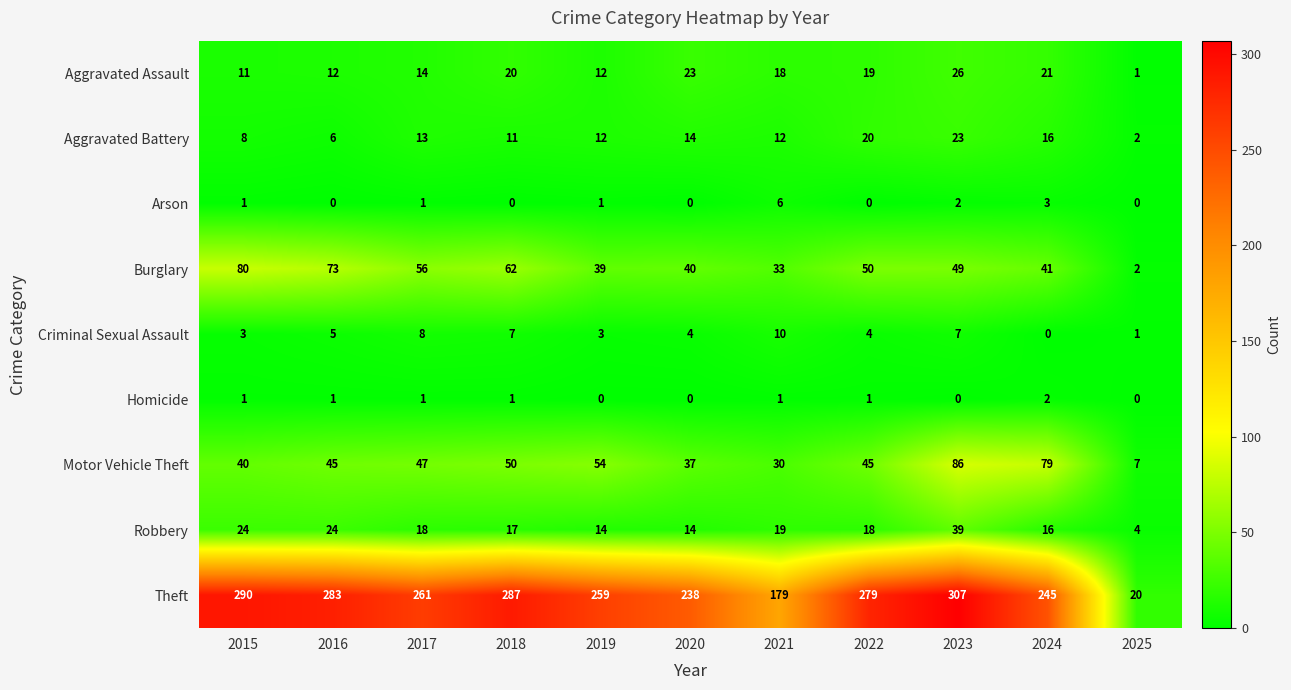

Rank the series by their maximum value, from highest to lowest.

Theft, Motor Vehicle Theft, Burglary, Robbery, Aggravated Assault, Aggravated Battery, Criminal Sexual Assault, Arson, Homicide